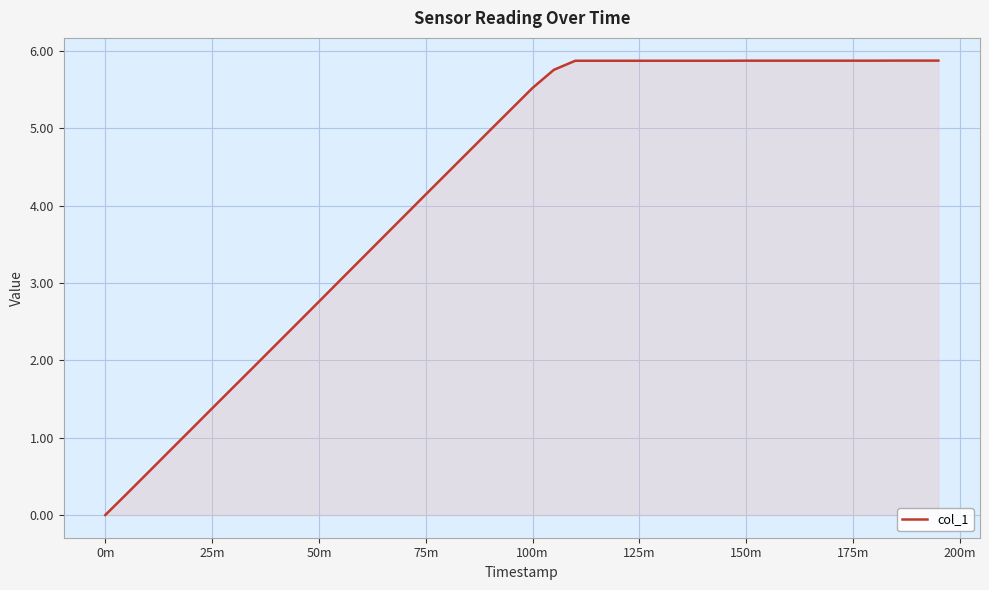

What is the greatest value displayed?

5.9